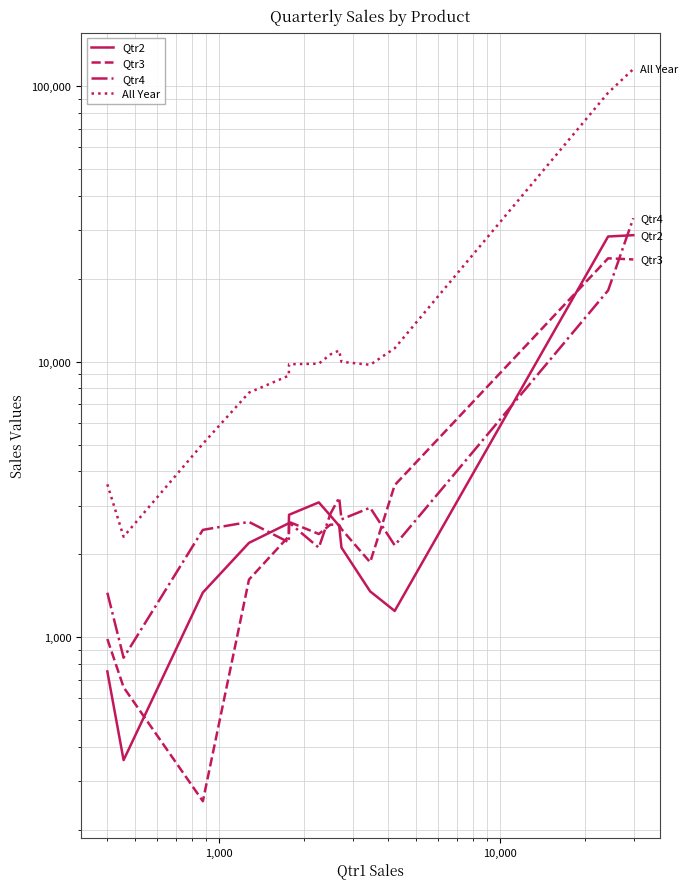

How many data points in Qtr2 are less than 2535?

7